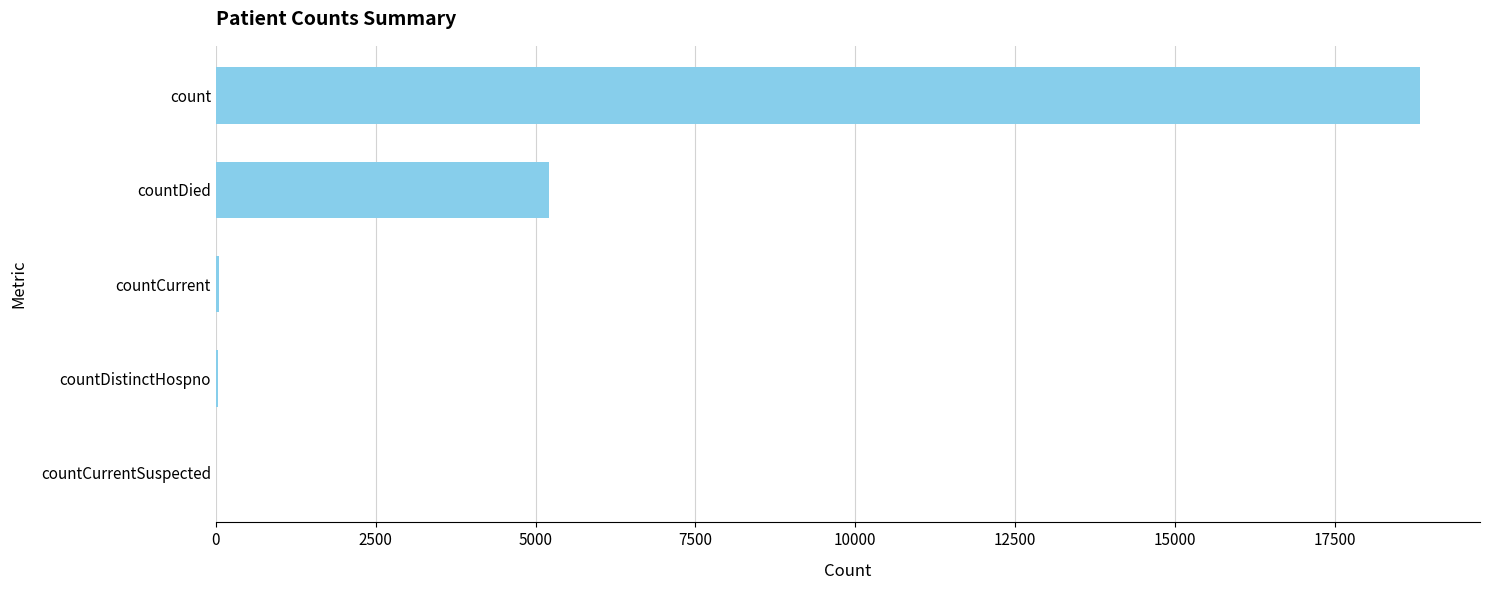

How many series are shown in this chart?

1